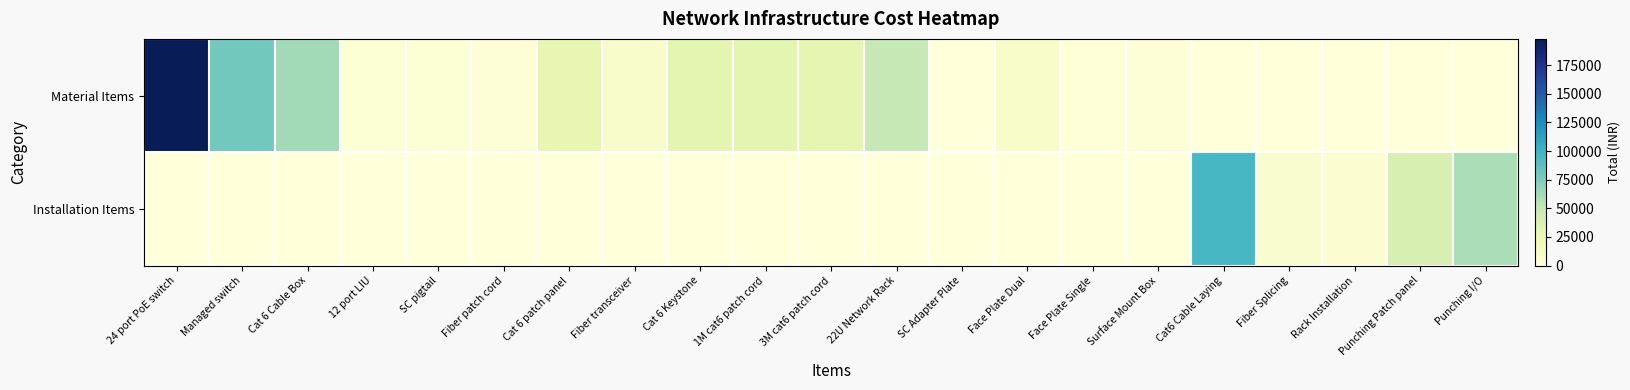

How many categories are shown in the chart?

21